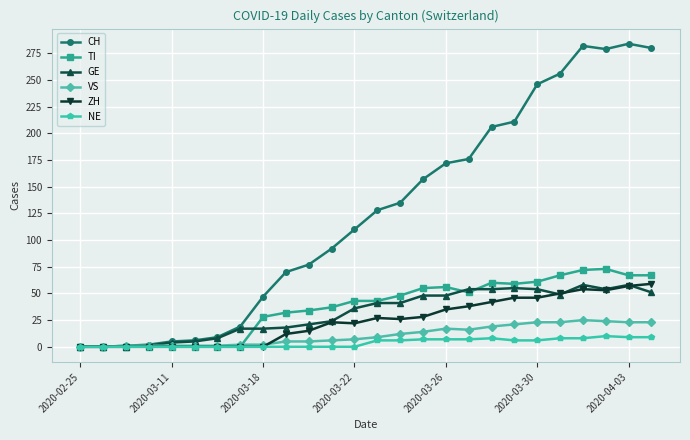

Is this an area chart (filled region under the line)?

No